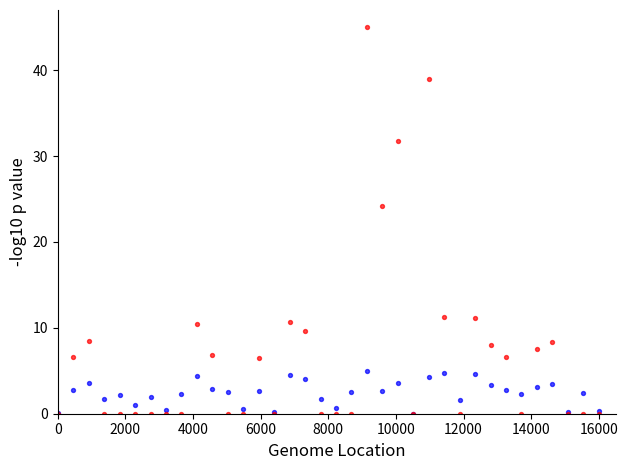

Across all series, what Y value is closest to 22?

24.2